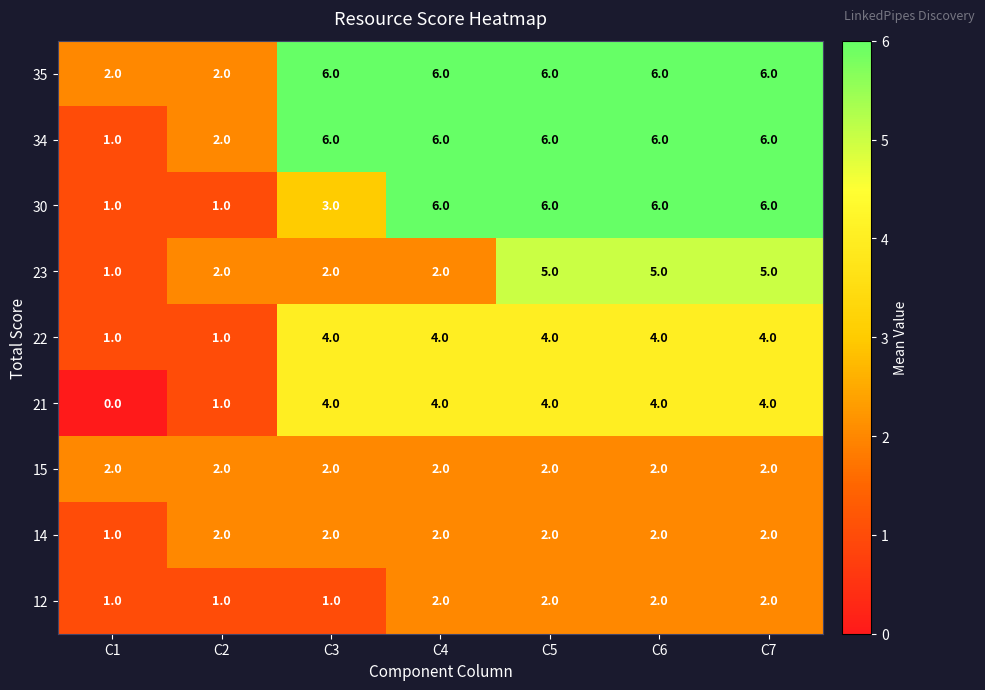

Which series has the largest total across all categories?

35